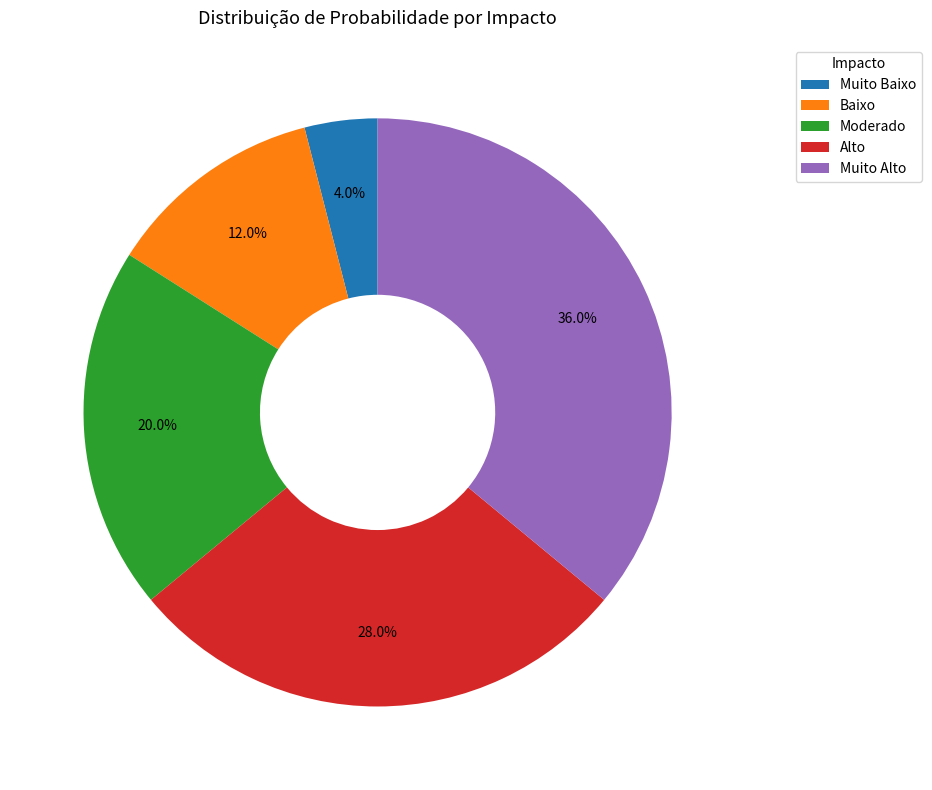

Which has a higher value, Alto or Muito Alto?

Muito Alto